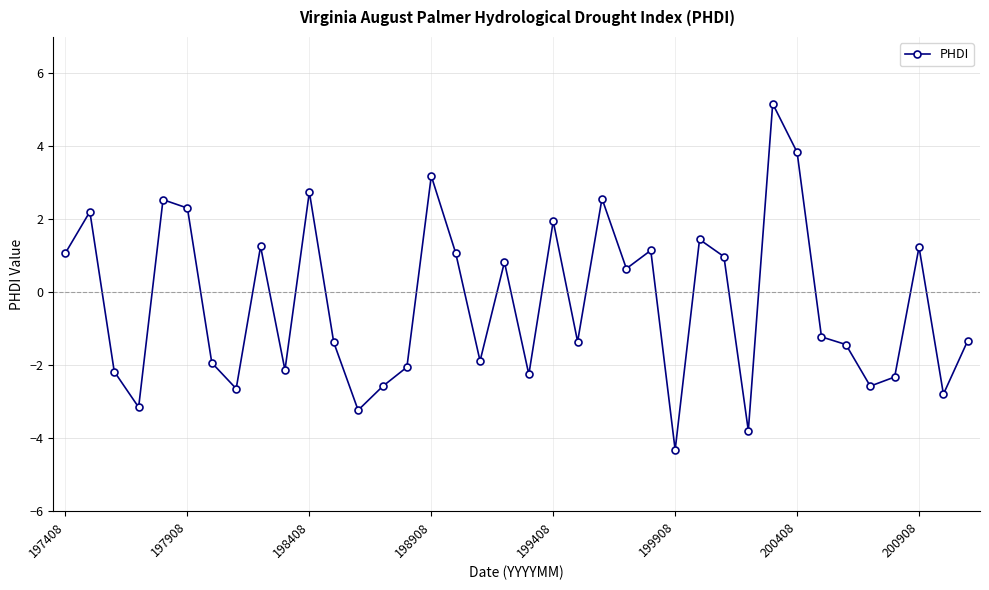

What is the smallest value displayed?

-4.3